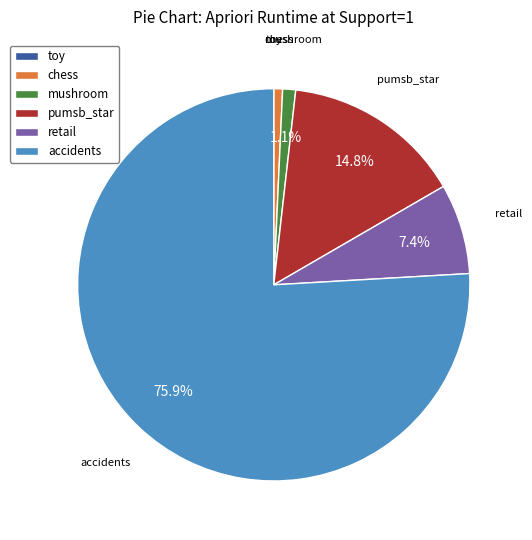

Do accidents and mushroom together represent more than half of the pie?

Yes